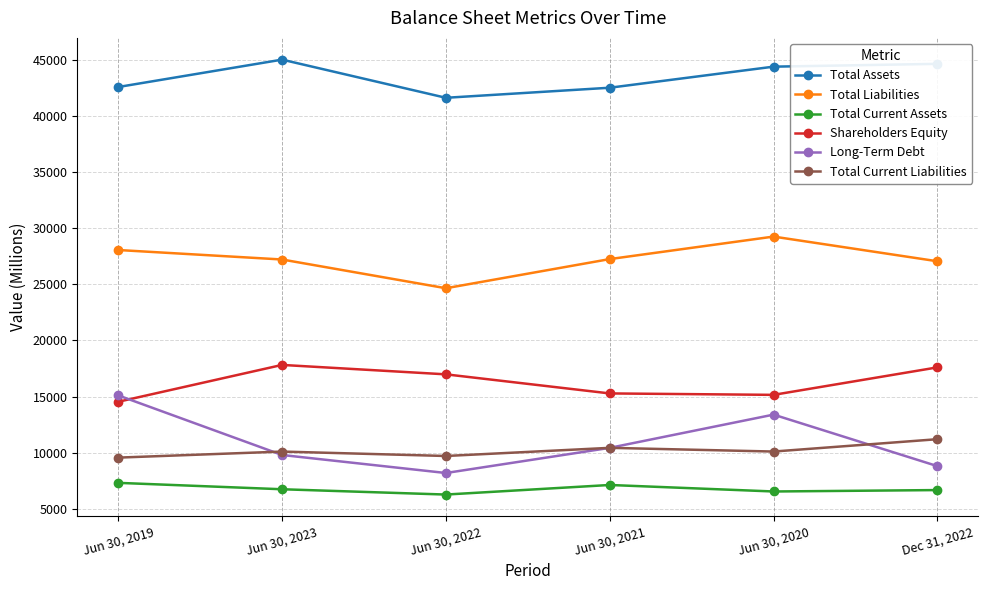

How many lines are shown in the chart?

6